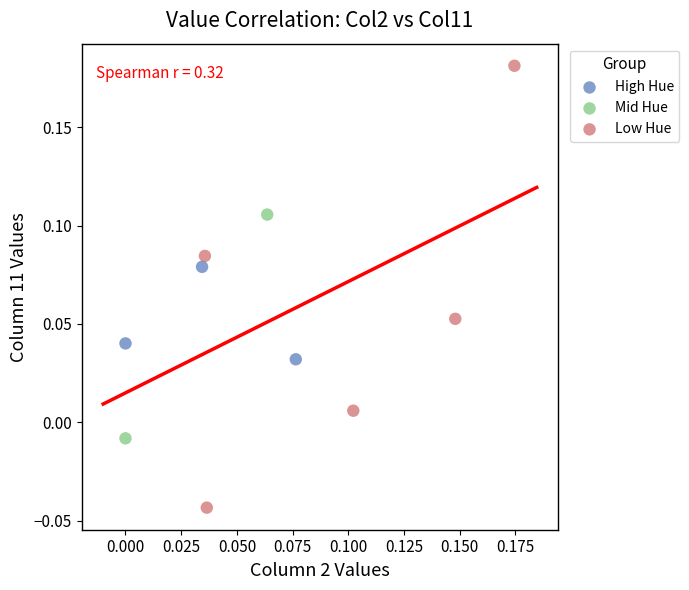

Which series has the largest Y range (max minus min)?

Low Hue